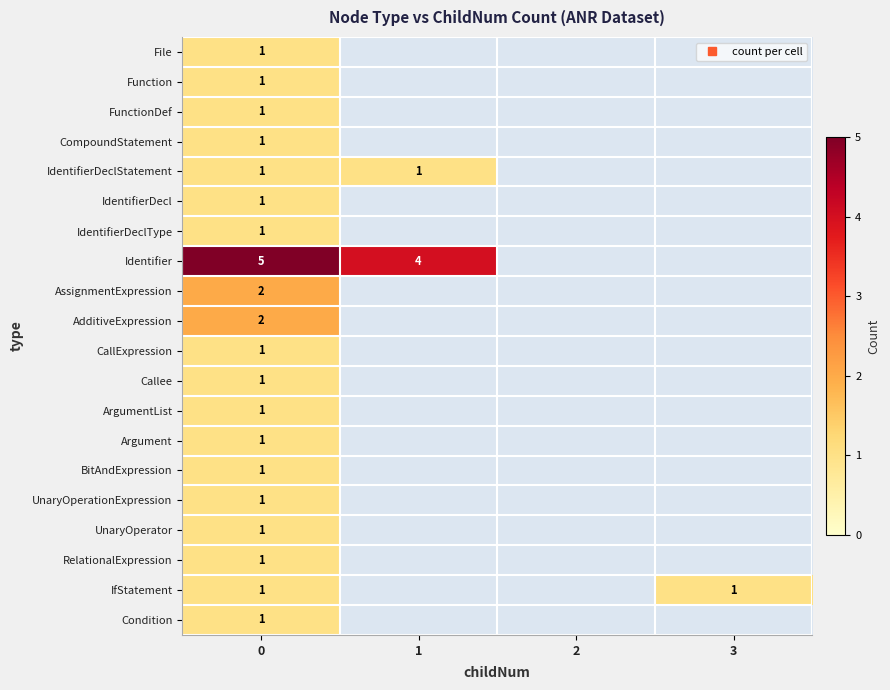

Which series has the widest spread of values?

Identifier